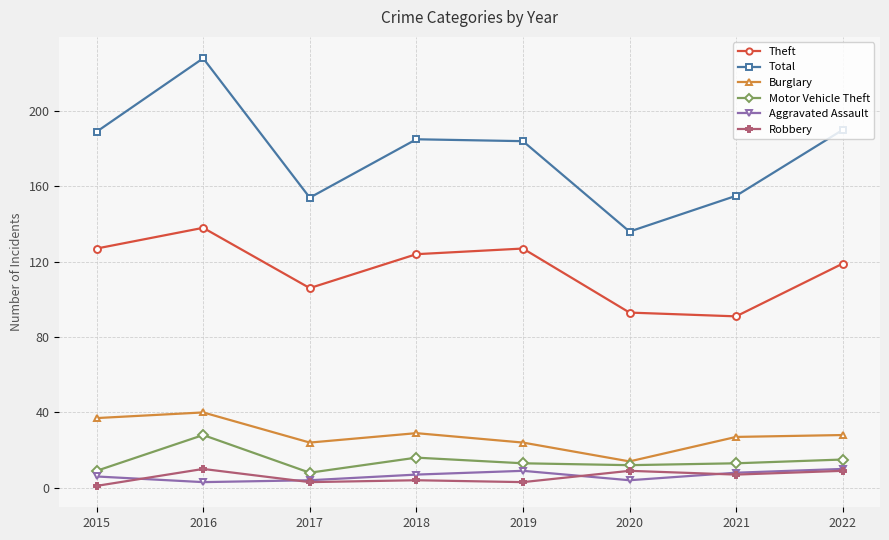

True or false: Burglary and Motor Vehicle Theft intersect in this chart.

False